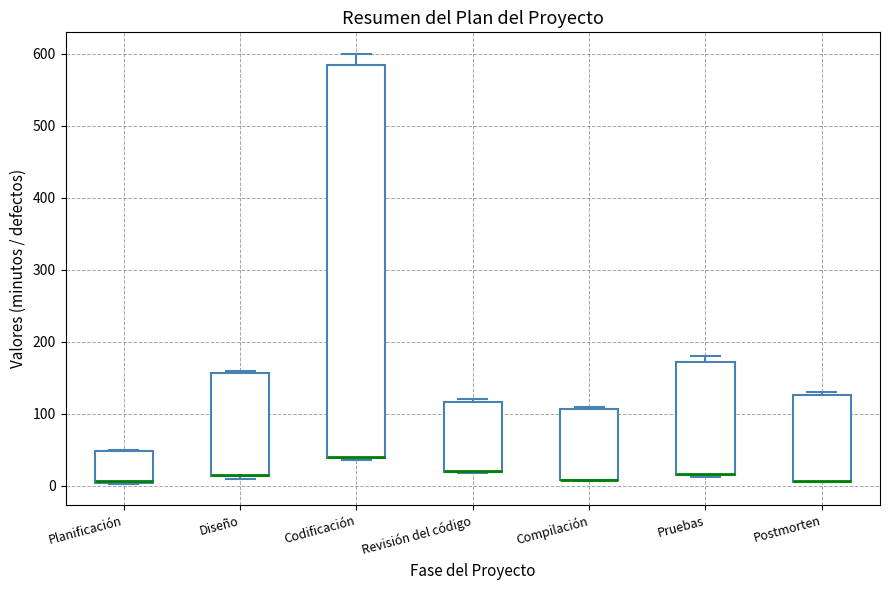

Reading left to right, read every box against the y-axis: the position of its median line, the range the box covers, and the ends of its whiskers. The values are not printed on the chart, so give them approximately, as read against the axis.

Planificación: median 10 (drawn on the box's lower edge), box 0 to 50, whiskers 0 to 50
Diseño: median 20 (drawn on the box's lower edge), box 10 to 160, whiskers 10 to 160 (just above the box's upper edge)
Codificación: median 40 (drawn on the box's lower edge), box 40 to 590, whiskers 40 to 600
Revisión del código: median 20 (drawn on the box's lower edge), box 20 to 120, whiskers 20 to 120 (just above the box's upper edge)
Compilación: median 10 (drawn on the box's lower edge), box 10 to 110, whiskers 10 to 110 (just above the box's upper edge)
Pruebas: median 20 (drawn on the box's lower edge), box 10 to 170, whiskers 10 to 180
Postmorten: median 10 (drawn on the box's lower edge), box 10 to 130, whiskers 10 to 130 (just above the box's upper edge)